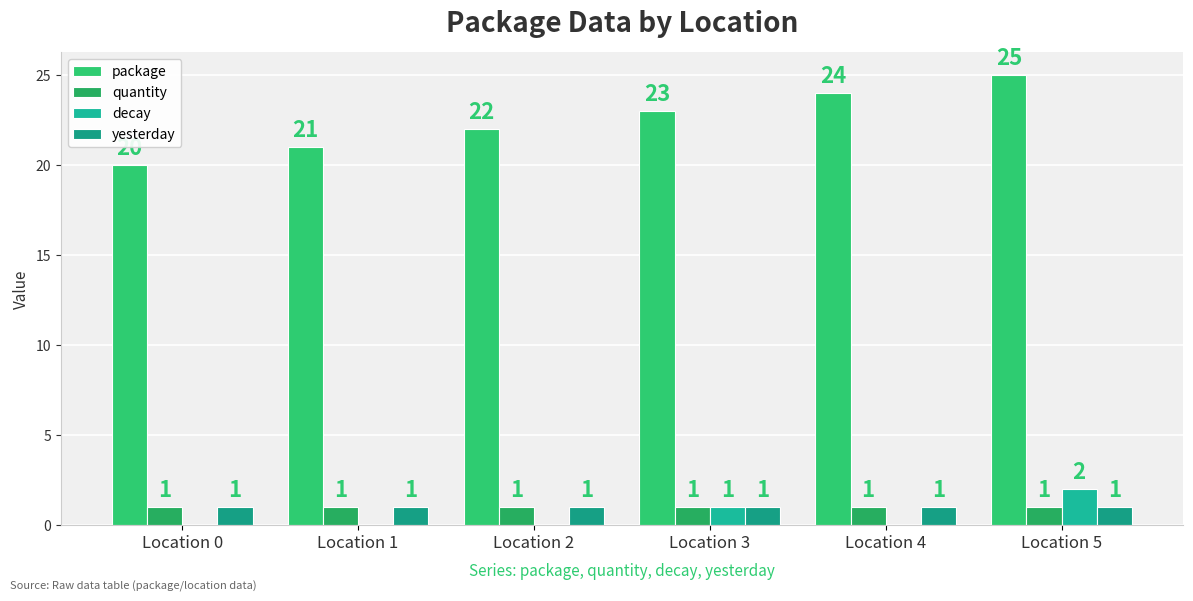

What is the difference between the second highest and minimum values in the decay series?

1